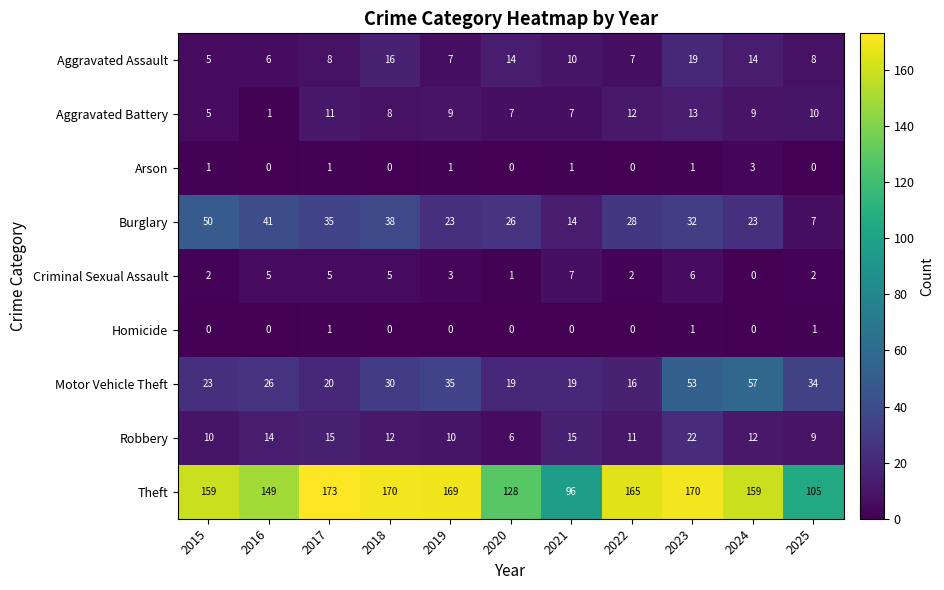

At which label does Criminal Sexual Assault first exceed 3?

2016